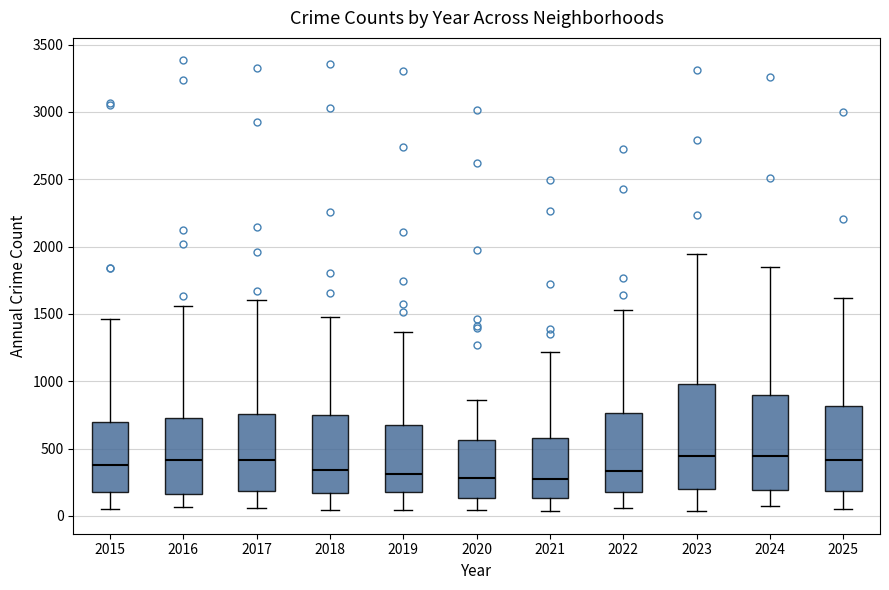

Where does the median line of the box at x = 2025 sit on the y-axis? The values are not printed on the chart, so give them approximately, as read against the axis.

400